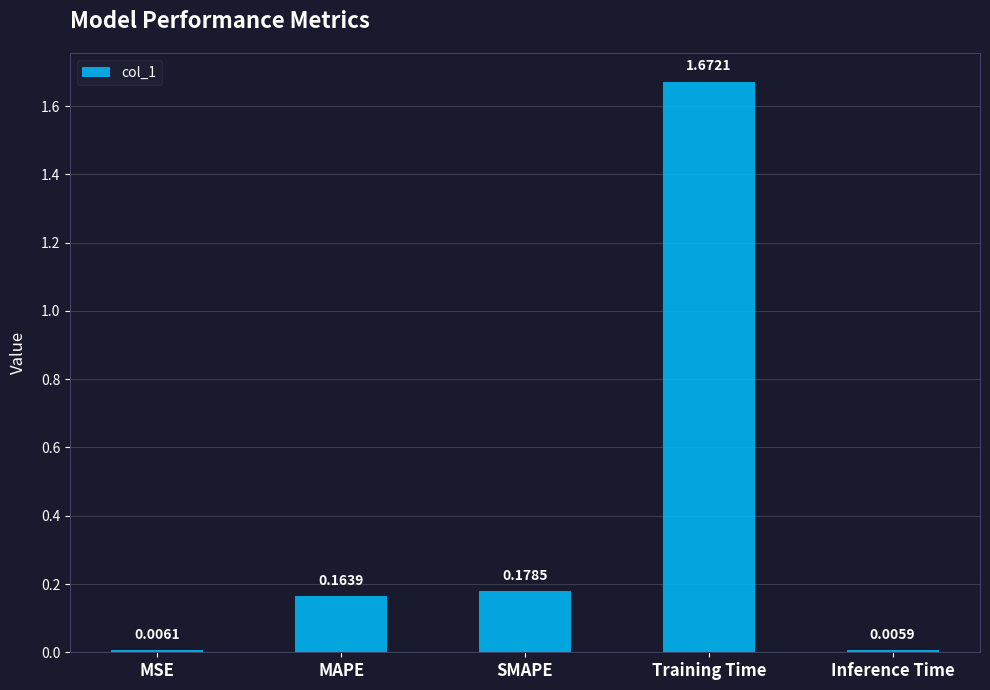

Which has a higher value, Training Time or SMAPE?

Training Time